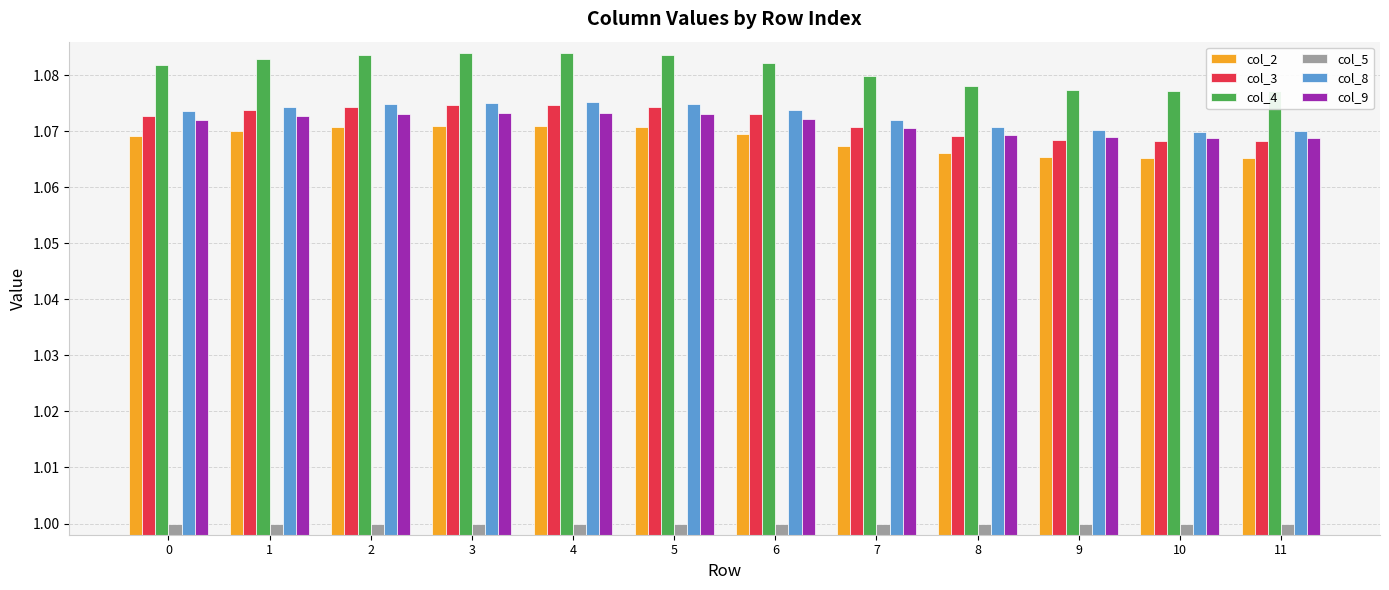

What is the sum of all col_2 values?

12.8